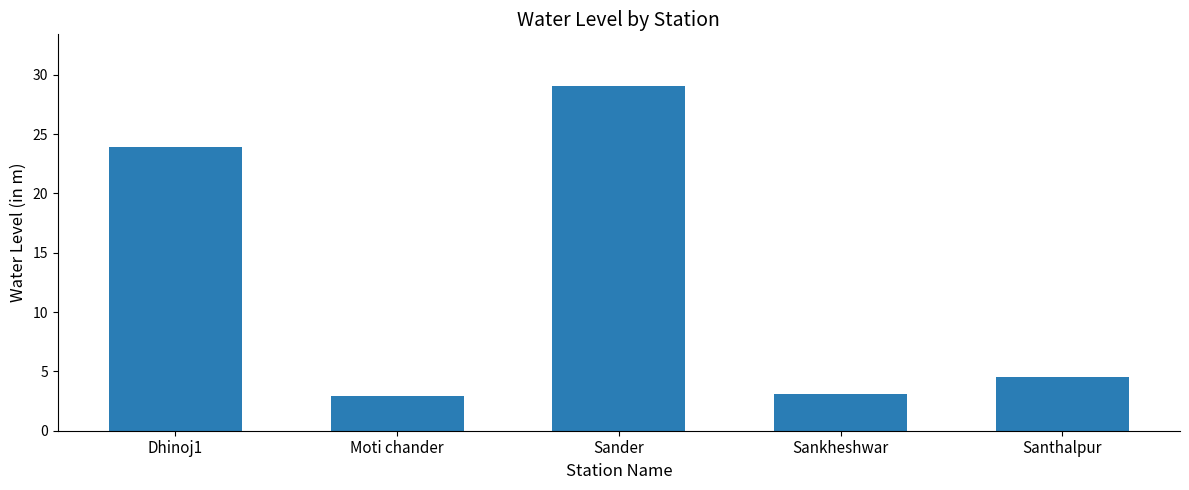

Count the number of categories in the chart.

5